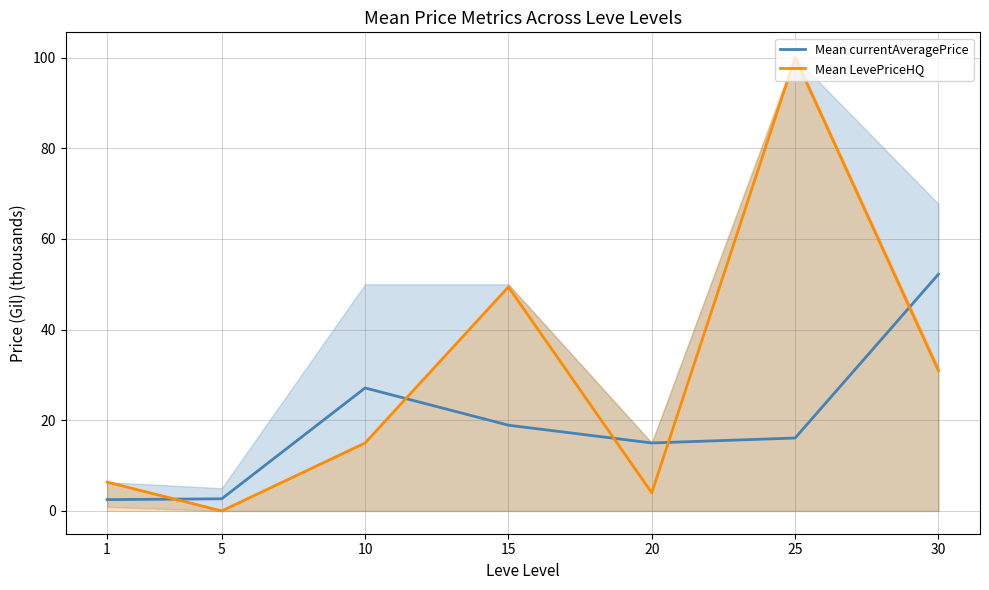

Between which two adjacent categories do Mean currentAveragePrice and Mean LevePriceHQ first intersect?

1 and 5